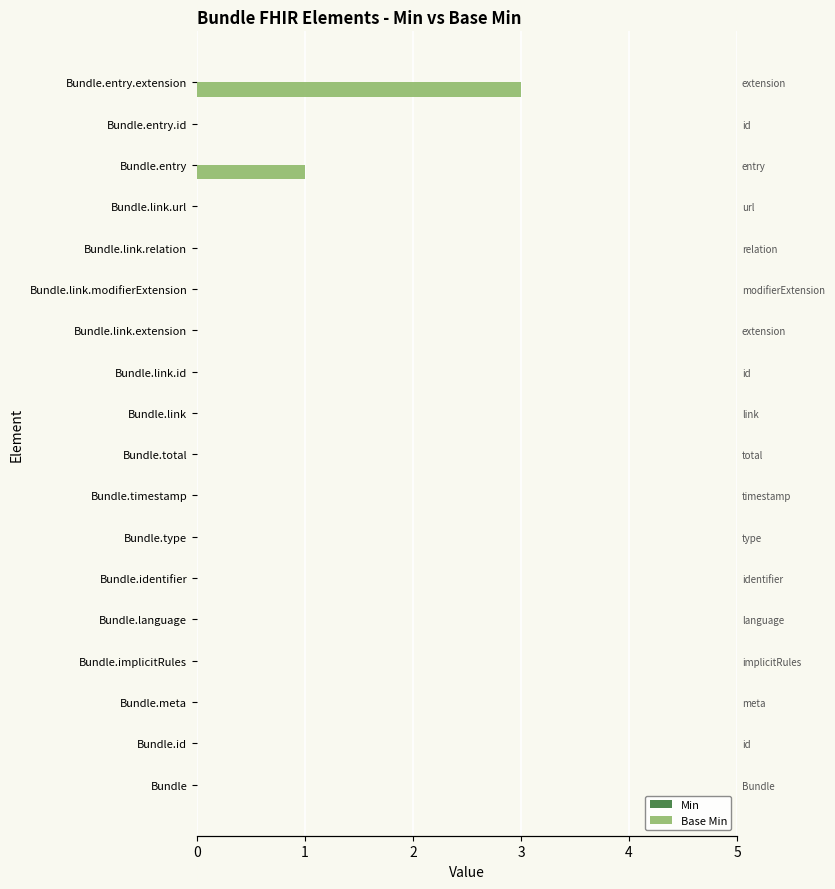

Is the value of Base Min at 13 greater than the value of Min at 6?

No